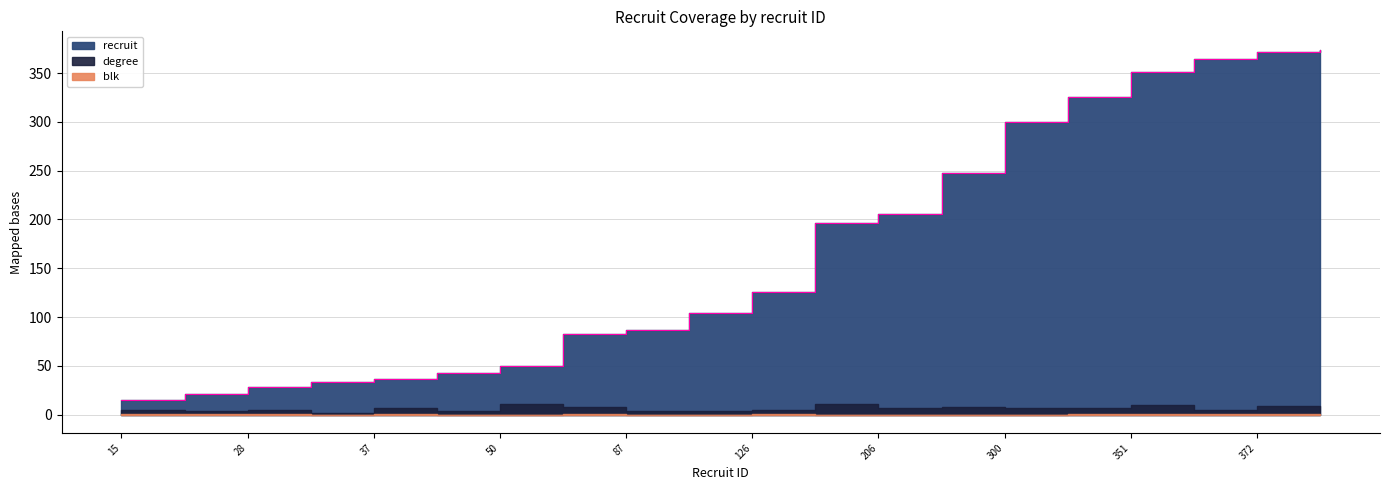

Reading right to left, extract all data points from this chart.

recruit: 374=374	372=372	364=364	351=351	325=325	300=300	248=248	206=206	196=196	126=126	104=104	87=87	83=83	50=50	43=43	37=37	34=34	28=28	21=21	15=15
degree: 374=6	372=9	364=5	351=10	325=7	300=7	248=8	206=7	196=11	126=5	104=4	87=4	83=8	50=11	43=4	37=7	34=2	28=5	21=4	15=5
blk: 374=0	372=1	364=1	351=1	325=1	300=0	248=0	206=0	196=0	126=1	104=0	87=0	83=1	50=0	43=0	37=1	34=0	28=1	21=1	15=1